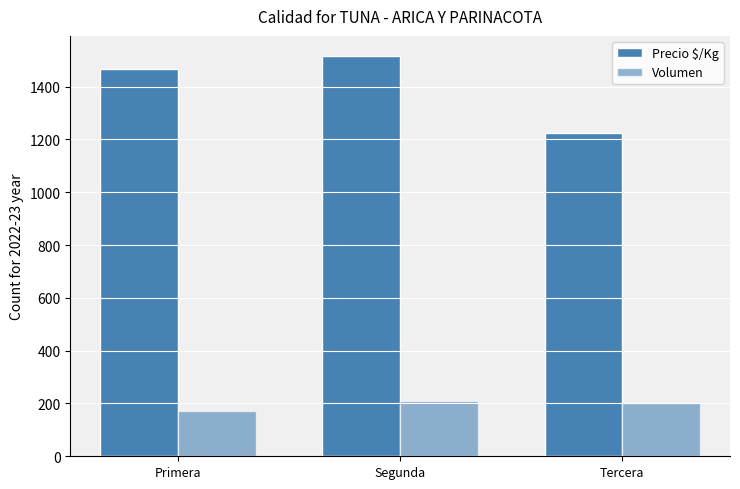

How many distinct data groups are displayed?

2